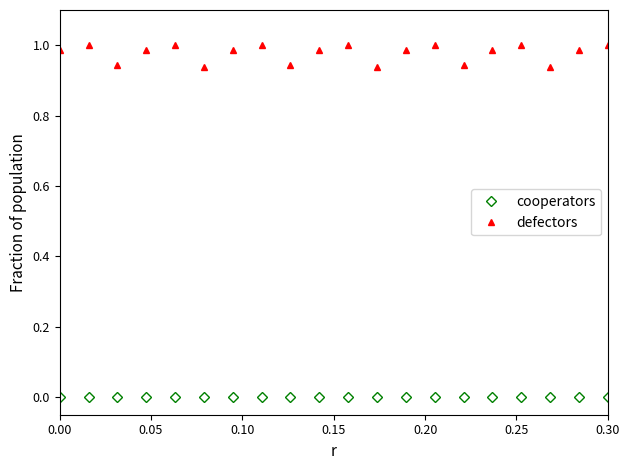

Which series has the largest range (max minus min)?

defectors